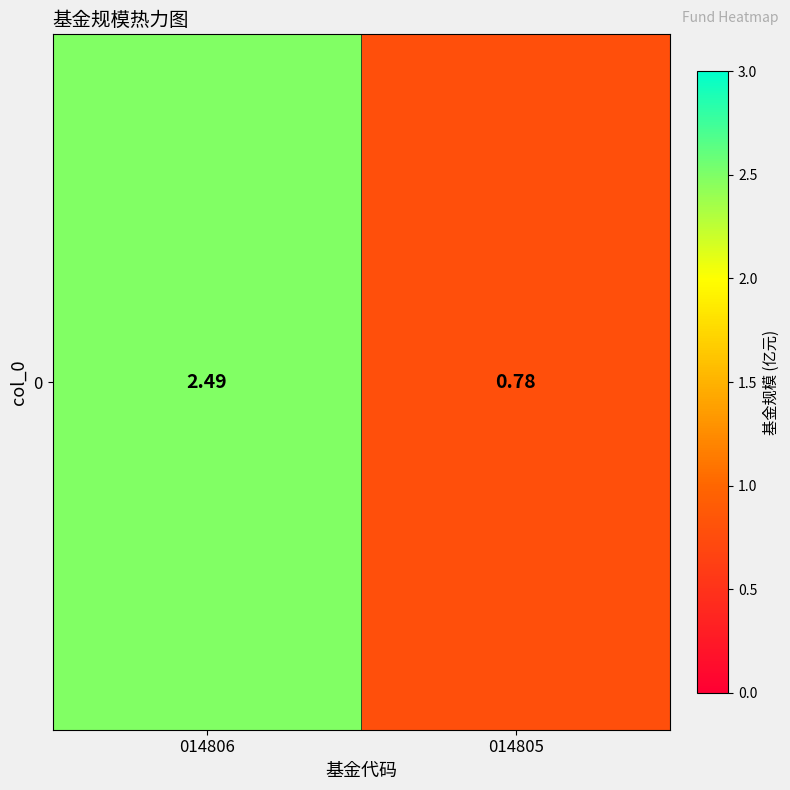

Reading right to left, what are all the values shown in this chart?

014805=0.8	014806=2.5